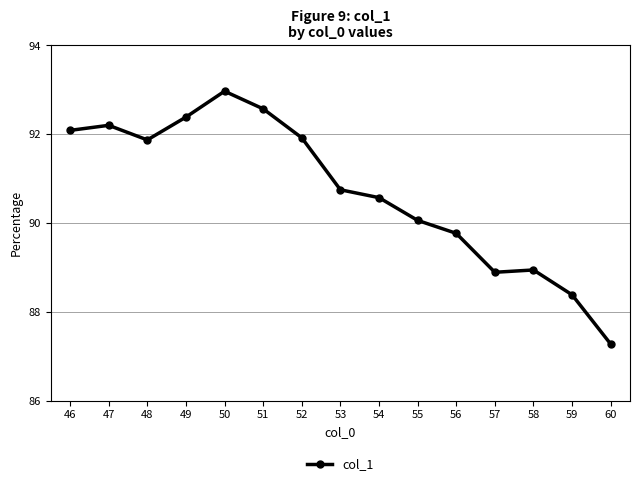

True or false: the data has more than 1 interior local peaks.

True